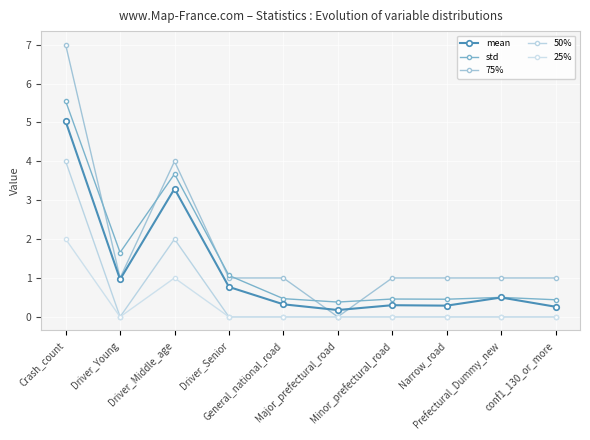

Rank the categories by mean value from highest to lowest.

Crash_count, Driver_Middle_age, Driver_Young, Driver_Senior, Prefectural_Dummy_new, General_national_road, Minor_prefectural_road, Narrow_road, conf1_130_or_more, Major_prefectural_road